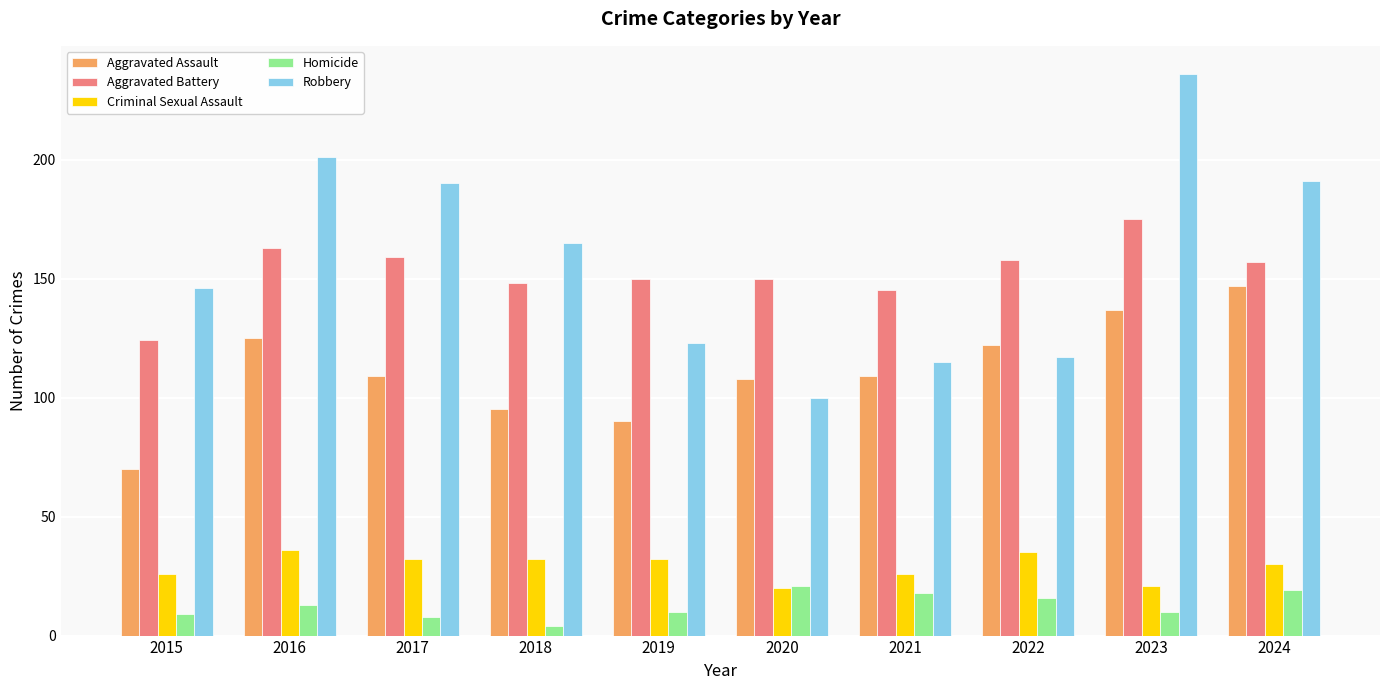

Which series changed the most between 2015 and 2017?

Robbery